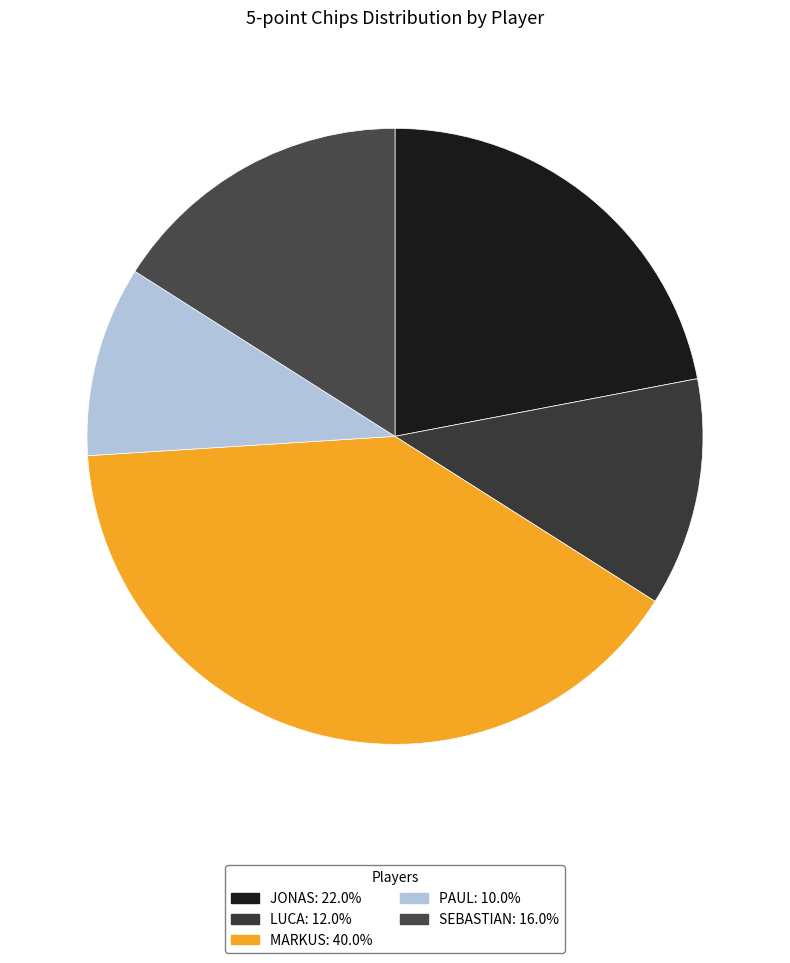

How many segments does this pie chart have?

5